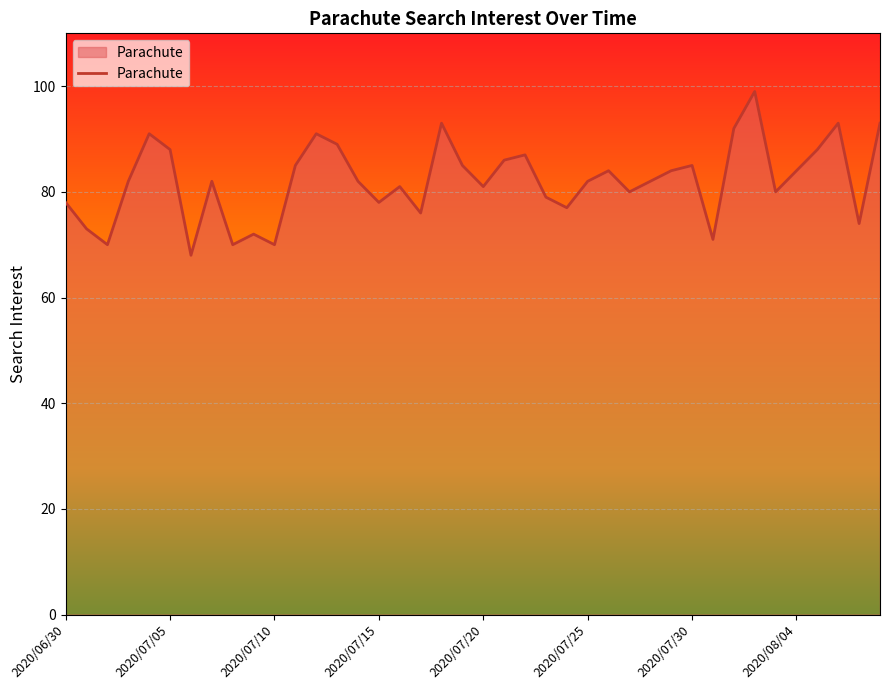

Reading left to right, extract all data points from this chart.

78	73	70	82	91	88	68	82	70	72	70	85	91	89	82	78	81	76	93	85	81	86	87	79	77	82	84	80	82	84	85	71	92	99	80	84	88	93	74	93